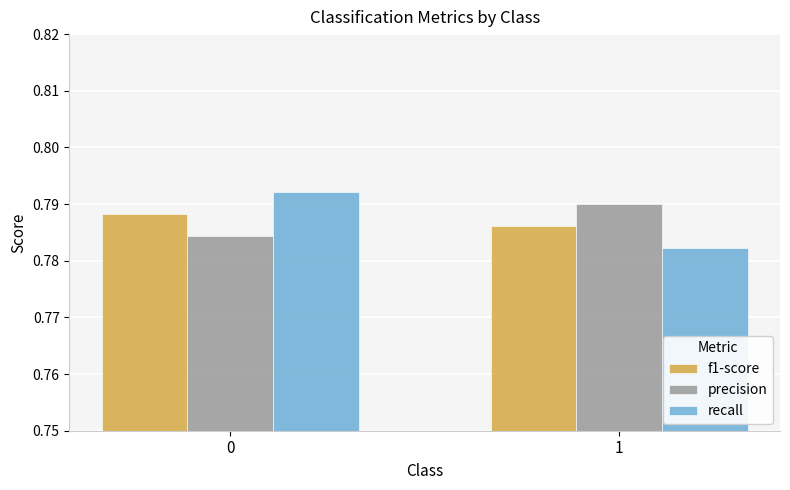

At how many categories does at least one series exceed 0?

2